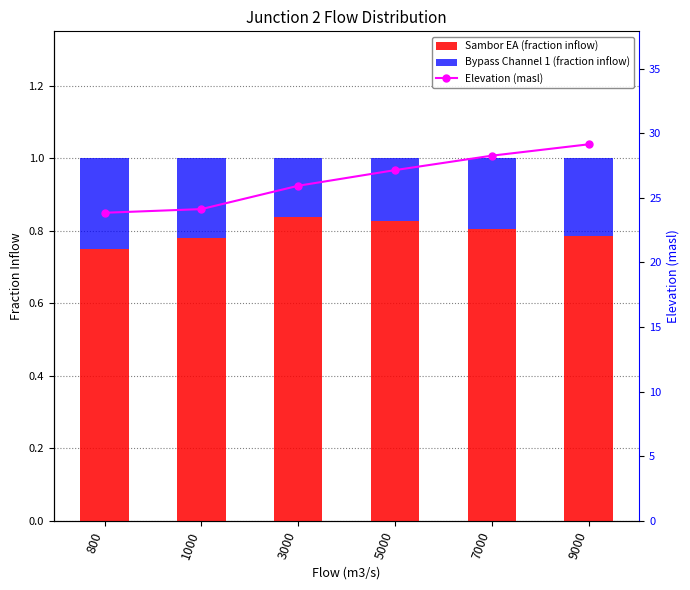

At which category is the sum across all series the highest?

9000